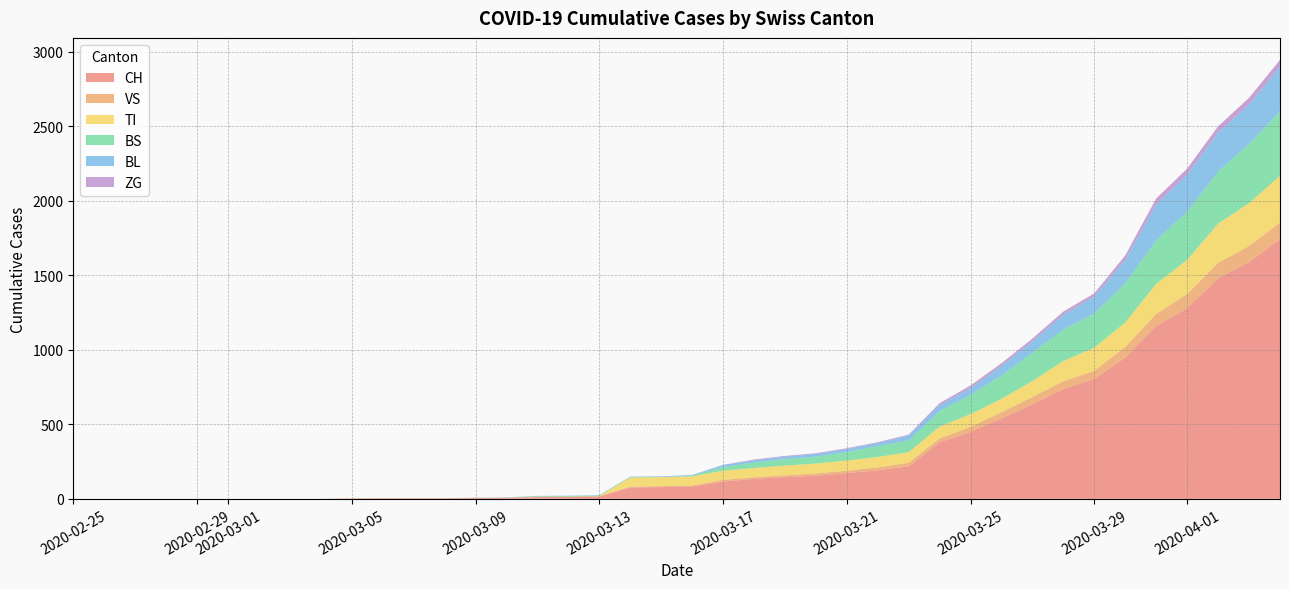

Reading right to left, extract all data points from this chart.

CH: 1742	1588	1480	1279	1160	948	806	736	634	540	449	380	218	192	172	155	146	134	116	82	79	76	14	12	11	6	5	3	3	3	2	0	0	0	0	0	0	0	0	0
VS: 112	109	104	96	81	71	54	53	50	41	35	25	24	19	17	15	12	11	11	8	6	6	5	3	3	2	2	2	2	2	2	0	0	0	0	0	0	0	0	0
TI: 314	287	263	229	202	165	155	136	107	91	85	80	71	70	68	67	65	62	62	61	61	61	0	0	0	0	0	0	0	0	0	0	0	0	0	0	0	0	0	0
BS: 434	397	350	323	292	263	228	211	191	155	128	105	78	73	57	46	44	36	25	4	0	4	4	4	4	0	0	0	0	0	0	0	0	0	0	0	0	0	0	0
BL: 298	266	262	249	242	158	115	100	76	65	46	40	35	21	21	18	16	16	13	5	5	2	2	2	2	2	1	0	0	0	0	0	0	0	0	0	0	0	0	0
ZG: 46	44	41	40	39	29	21	21	18	18	18	12	5	5	5	5	5	5	1	0	0	0	0	0	0	0	0	0	0	0	0	0	0	0	0	0	0	0	0	0